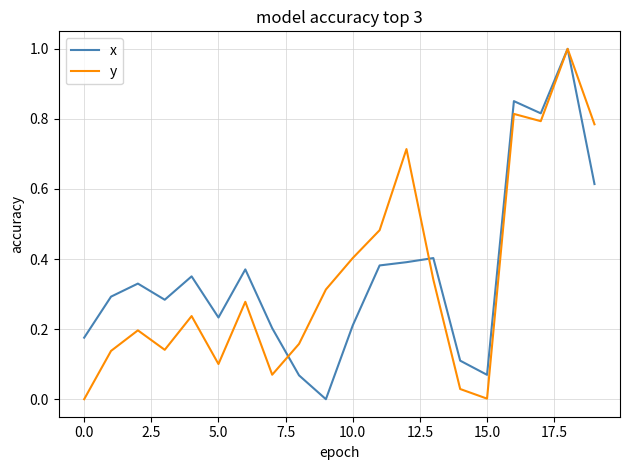

What is the highest value of the y series?

1.0